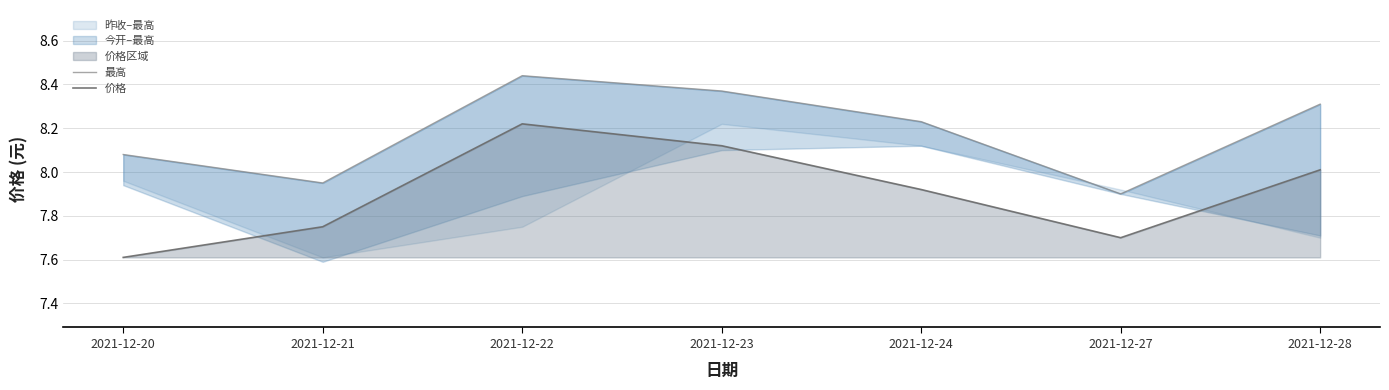

Between 2021-12-28 and 2021-12-22, which is larger?

2021-12-22